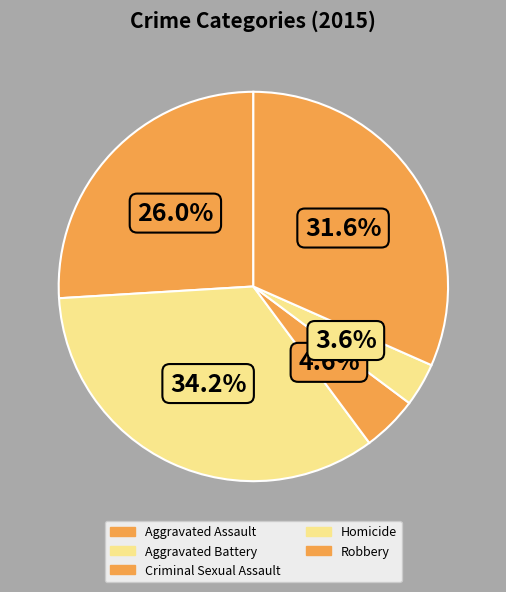

Count the number of slices in the pie.

5